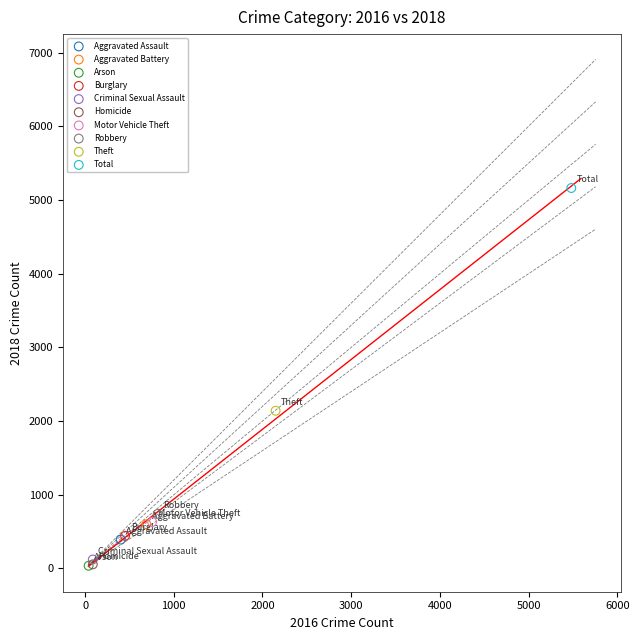

Which series contains the highest Y value?

Total